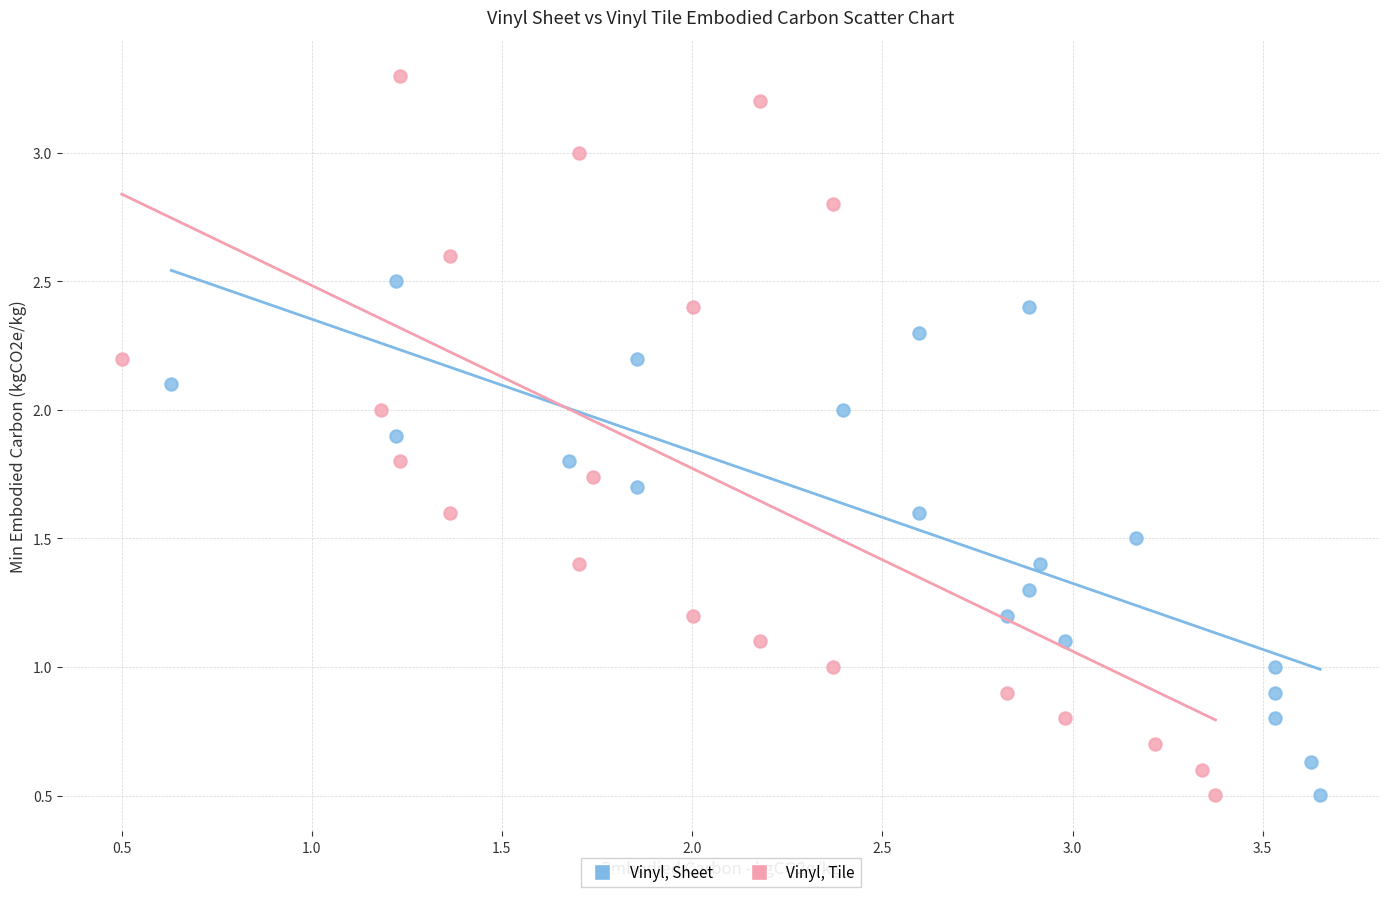

Which series reaches the maximum Y coordinate?

Vinyl, Tile